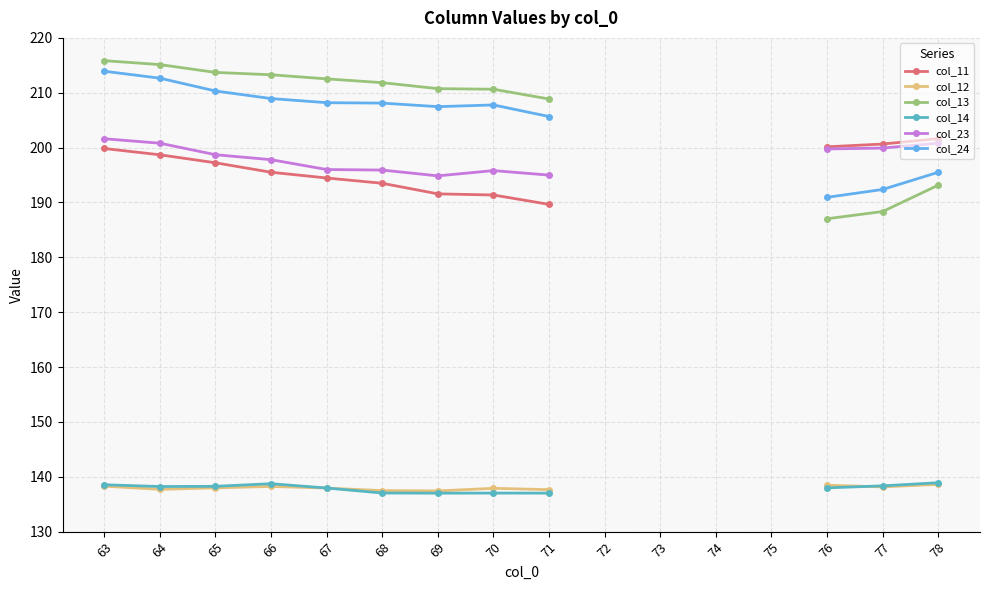

Between 67 and 71, which is larger?

67